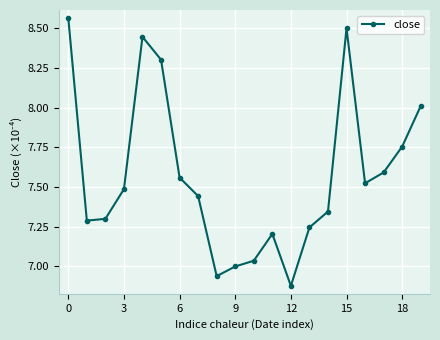

What is the difference between the second highest and minimum values?

1.6